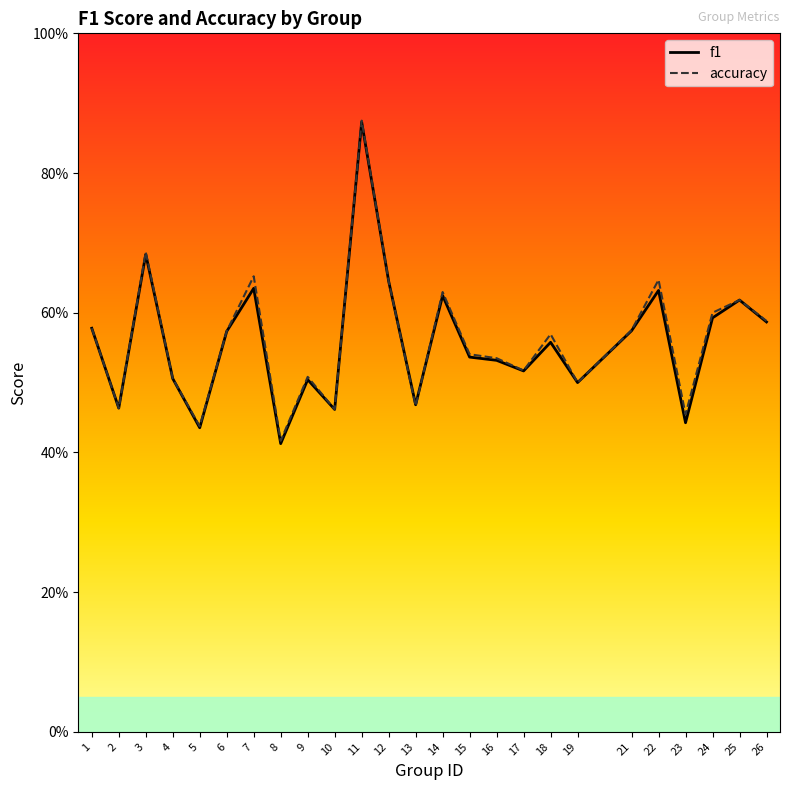

Reading right to left, transcribe all the data shown in this chart.

f1: 0.6	0.6	0.6	0.4	0.6	0.6	0.5	0.6	0.5	0.5	0.5	0.6	0.5	0.6	0.9	0.5	0.5	0.4	0.6	0.6	0.4	0.5	0.7	0.5	0.6
accuracy: 0.6	0.6	0.6	0.5	0.6	0.6	0.5	0.6	0.5	0.5	0.5	0.6	0.5	0.6	0.9	0.5	0.5	0.4	0.7	0.6	0.4	0.5	0.7	0.5	0.6